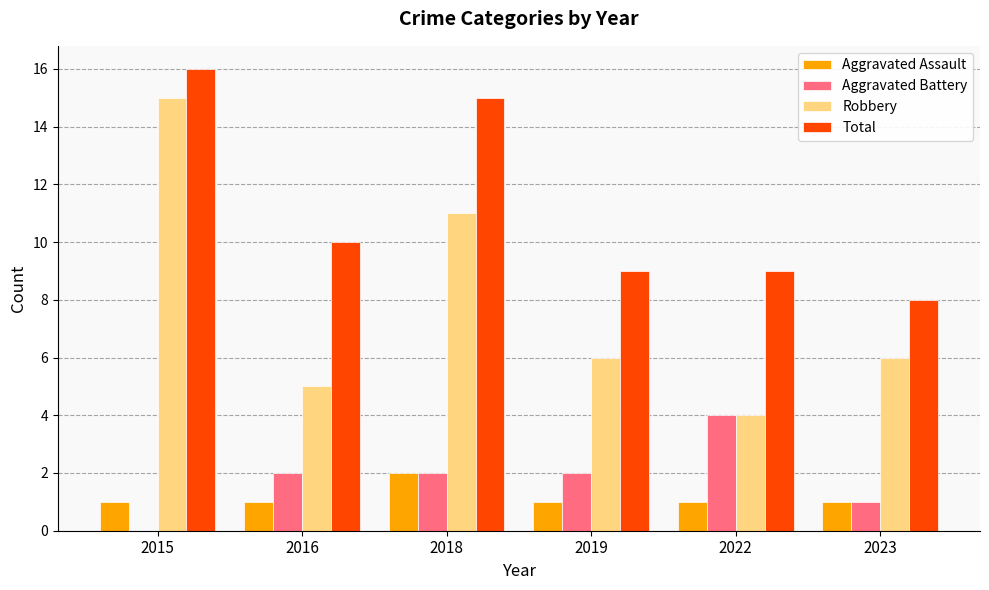

What is the sum of the Robbery values at 2016 and 2018?

16